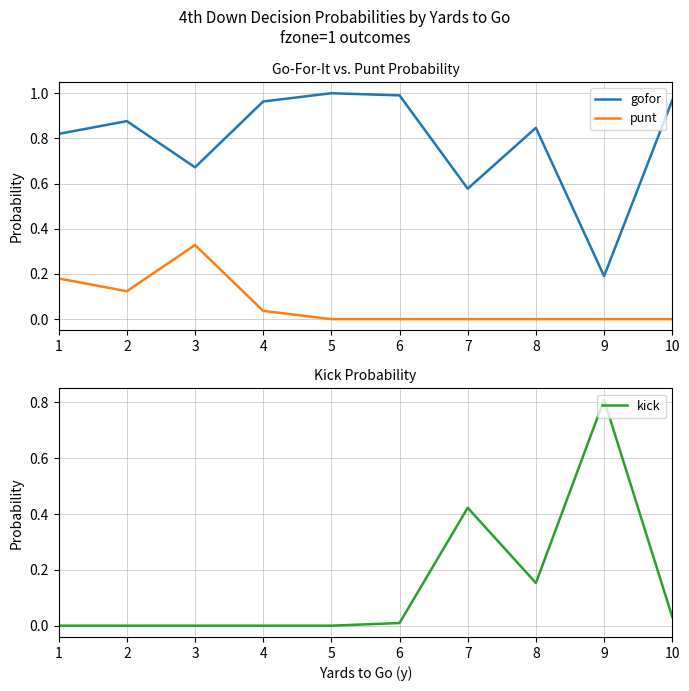

Is the value of kick at 10 greater than the value of punt at 3?

No